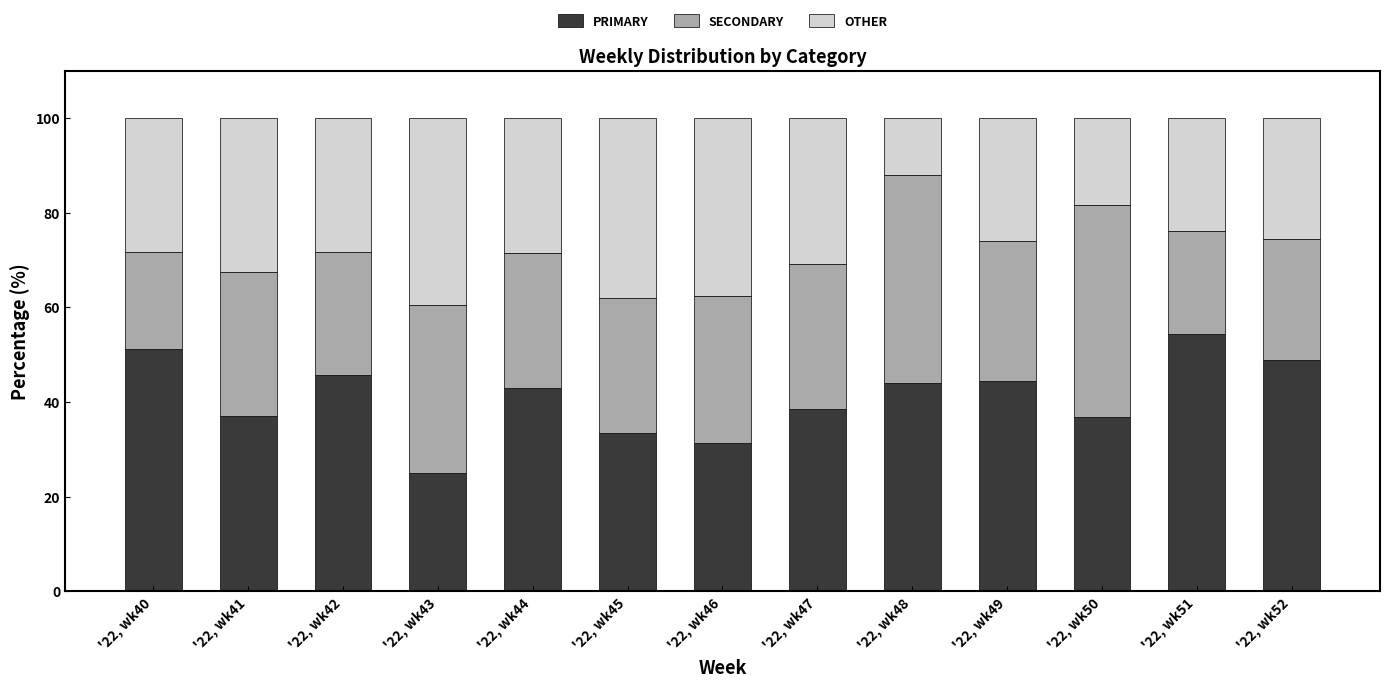

What is the maximum value for PRIMARY?

54.3